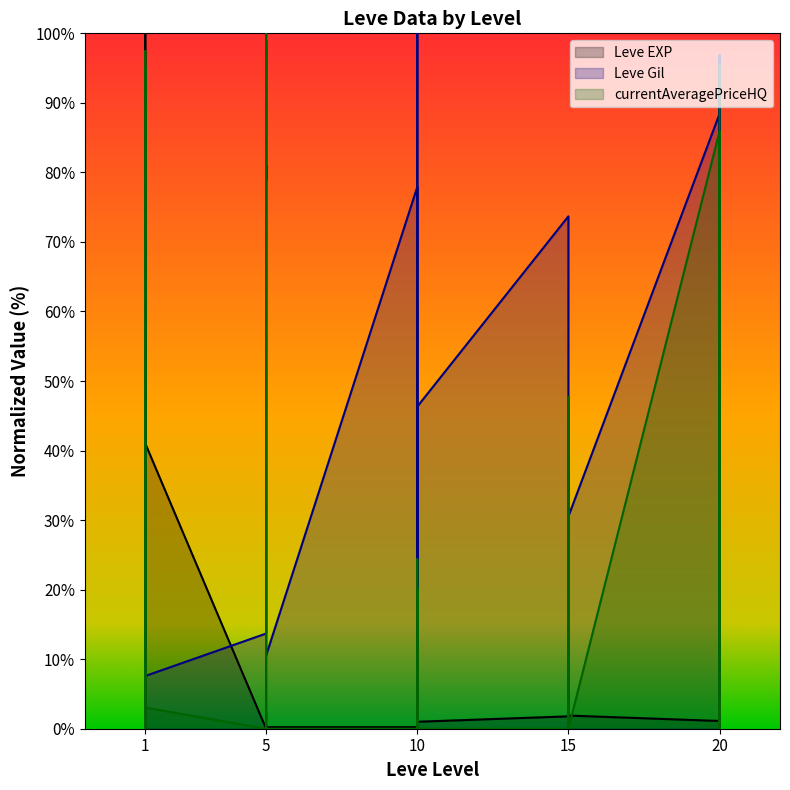

Between 10 and 10, which is larger?

10